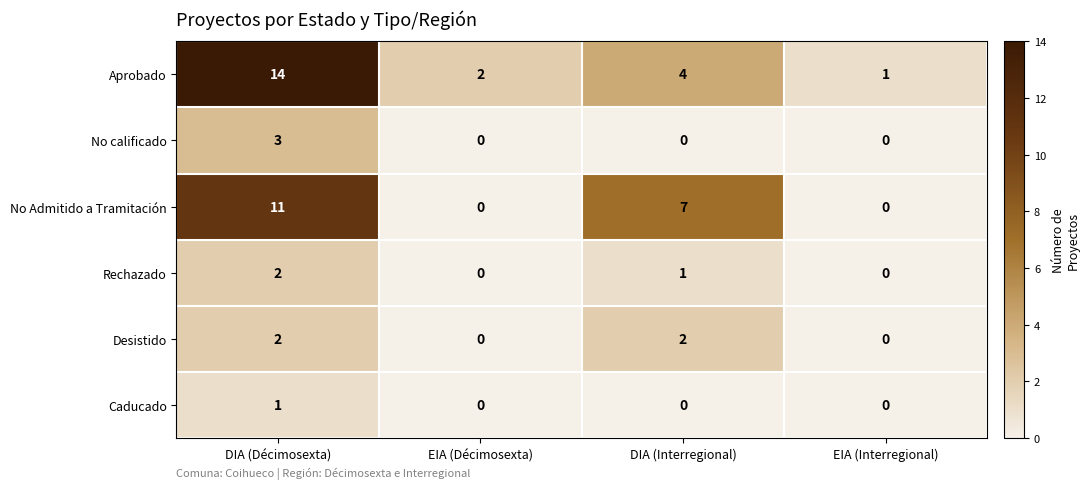

At which category is the sum across all series the highest?

DIA (Décimosexta)